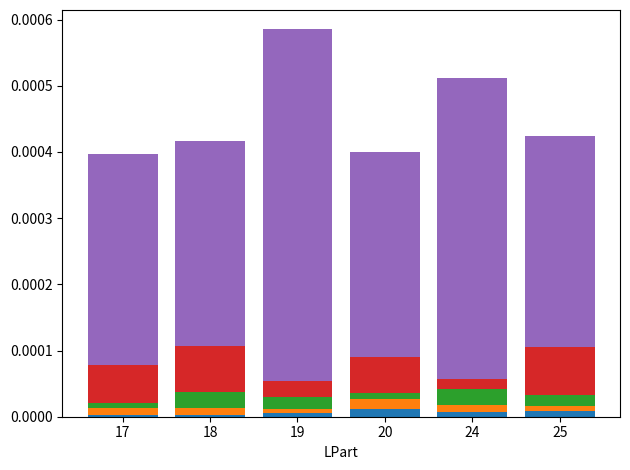

At which category is the sum across all series the highest?

19